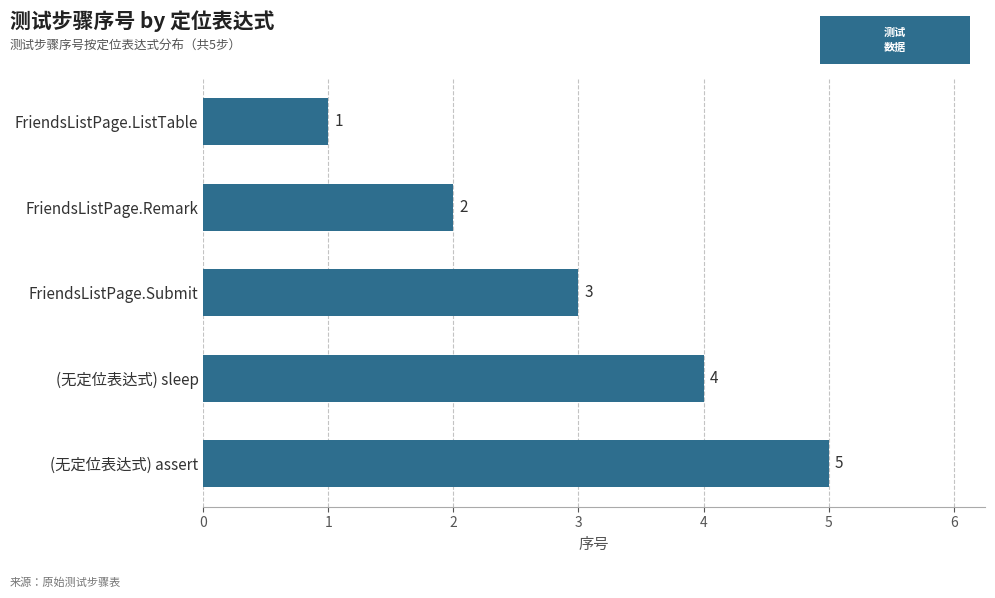

List the labels in order of value, largest first.

(无定位表达式) assert, (无定位表达式) sleep, FriendsListPage.Submit, FriendsListPage.Remark, FriendsListPage.ListTable